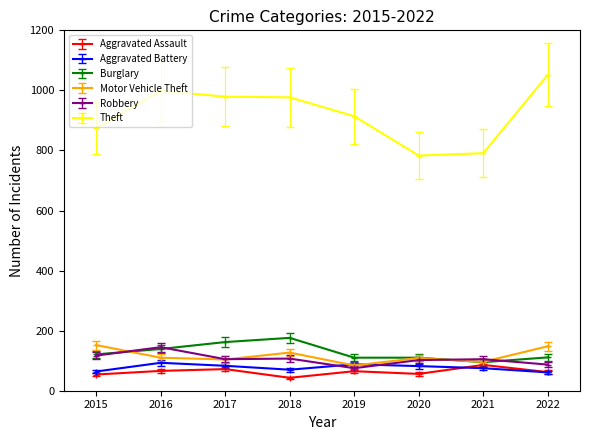

Between which two adjacent categories do Motor Vehicle Theft and Aggravated Battery first intersect?

2018 and 2019